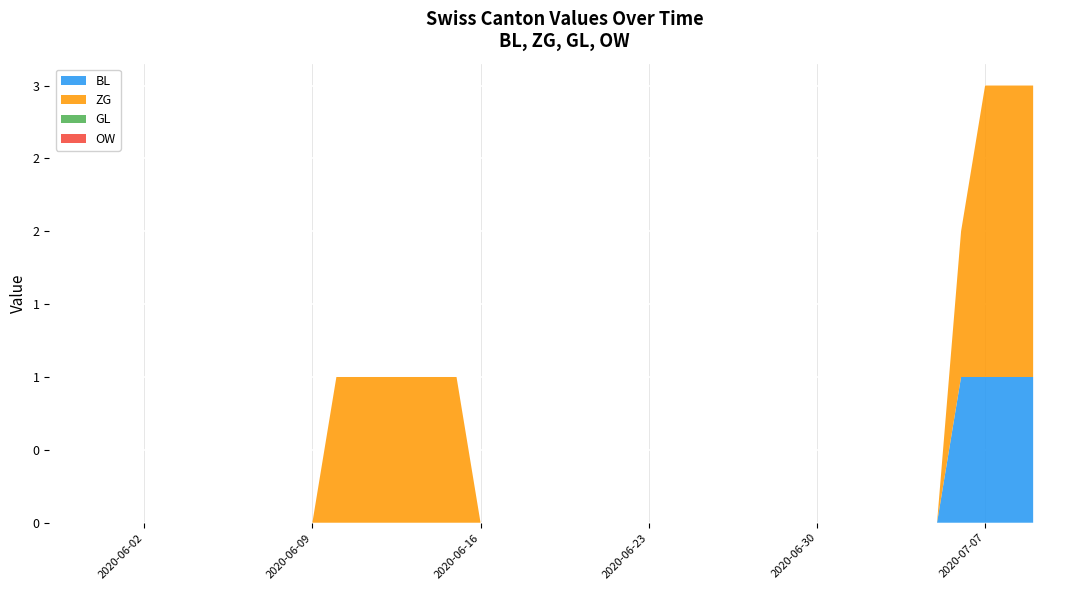

Reading left to right, list all the values displayed in this chart.

BL: 2020-05-31=0	2020-06-01=0	2020-06-02=0	2020-06-03=0	2020-06-04=0	2020-06-05=0	2020-06-06=0	2020-06-07=0	2020-06-08=0	2020-06-09=0	2020-06-10=0	2020-06-11=0	2020-06-12=0	2020-06-13=0	2020-06-14=0	2020-06-15=0	2020-06-16=0	2020-06-17=0	2020-06-18=0	2020-06-19=0	2020-06-20=0	2020-06-21=0	2020-06-22=0	2020-06-23=0	2020-06-24=0	2020-06-25=0	2020-06-26=0	2020-06-27=0	2020-06-28=0	2020-06-29=0	2020-06-30=0	2020-07-01=0	2020-07-02=0	2020-07-03=0	2020-07-04=0	2020-07-05=0	2020-07-06=1	2020-07-07=1	2020-07-08=1	2020-07-09=1
ZG: 2020-05-31=0	2020-06-01=0	2020-06-02=0	2020-06-03=0	2020-06-04=0	2020-06-05=0	2020-06-06=0	2020-06-07=0	2020-06-08=0	2020-06-09=0	2020-06-10=1	2020-06-11=1	2020-06-12=1	2020-06-13=1	2020-06-14=1	2020-06-15=1	2020-06-16=0	2020-06-17=0	2020-06-18=0	2020-06-19=0	2020-06-20=0	2020-06-21=0	2020-06-22=0	2020-06-23=0	2020-06-24=0	2020-06-25=0	2020-06-26=0	2020-06-27=0	2020-06-28=0	2020-06-29=0	2020-06-30=0	2020-07-01=0	2020-07-02=0	2020-07-03=0	2020-07-04=0	2020-07-05=0	2020-07-06=1	2020-07-07=2	2020-07-08=2	2020-07-09=2
GL: 2020-05-31=0	2020-06-01=0	2020-06-02=0	2020-06-03=0	2020-06-04=0	2020-06-05=0	2020-06-06=0	2020-06-07=0	2020-06-08=0	2020-06-09=0	2020-06-10=0	2020-06-11=0	2020-06-12=0	2020-06-13=0	2020-06-14=0	2020-06-15=0	2020-06-16=0	2020-06-17=0	2020-06-18=0	2020-06-19=0	2020-06-20=0	2020-06-21=0	2020-06-22=0	2020-06-23=0	2020-06-24=0	2020-06-25=0	2020-06-26=0	2020-06-27=0	2020-06-28=0	2020-06-29=0	2020-06-30=0	2020-07-01=0	2020-07-02=0	2020-07-03=0	2020-07-04=0	2020-07-05=0	2020-07-06=0	2020-07-07=0	2020-07-08=0	2020-07-09=0
OW: 2020-05-31=0	2020-06-01=0	2020-06-02=0	2020-06-03=0	2020-06-04=0	2020-06-05=0	2020-06-06=0	2020-06-07=0	2020-06-08=0	2020-06-09=0	2020-06-10=0	2020-06-11=0	2020-06-12=0	2020-06-13=0	2020-06-14=0	2020-06-15=0	2020-06-16=0	2020-06-17=0	2020-06-18=0	2020-06-19=0	2020-06-20=0	2020-06-21=0	2020-06-22=0	2020-06-23=0	2020-06-24=0	2020-06-25=0	2020-06-26=0	2020-06-27=0	2020-06-28=0	2020-06-29=0	2020-06-30=0	2020-07-01=0	2020-07-02=0	2020-07-03=0	2020-07-04=0	2020-07-05=0	2020-07-06=0	2020-07-07=0	2020-07-08=0	2020-07-09=0